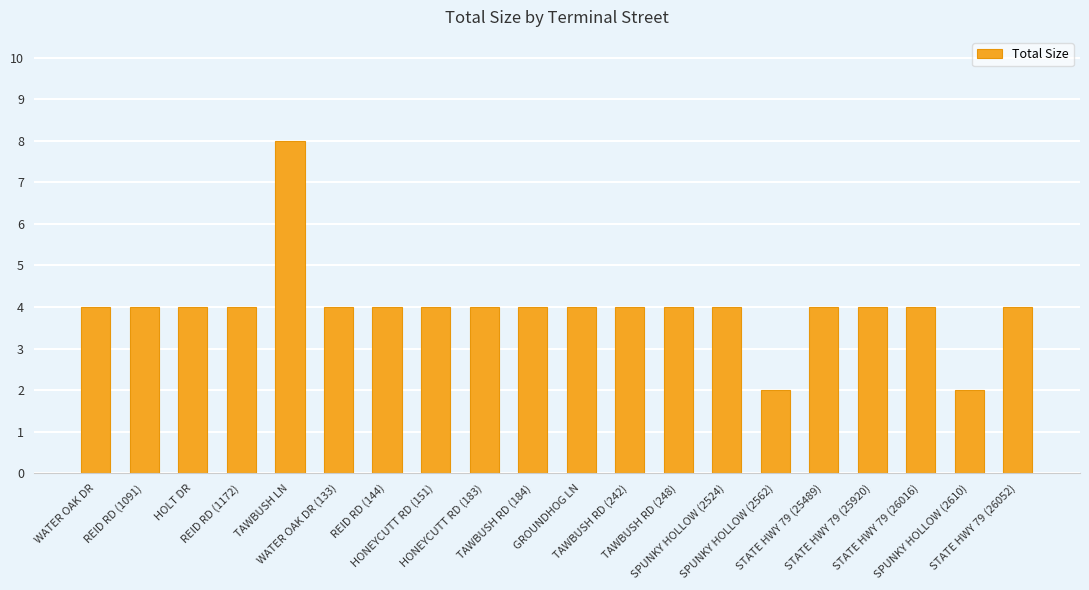

How many categories are shown in the chart?

20